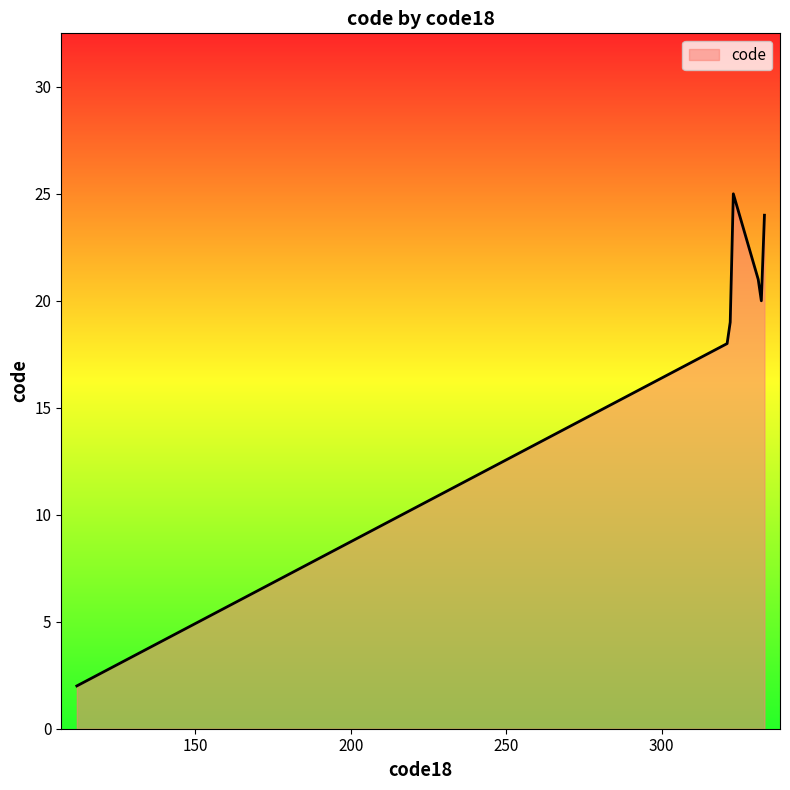

How many series are shown in this chart?

1